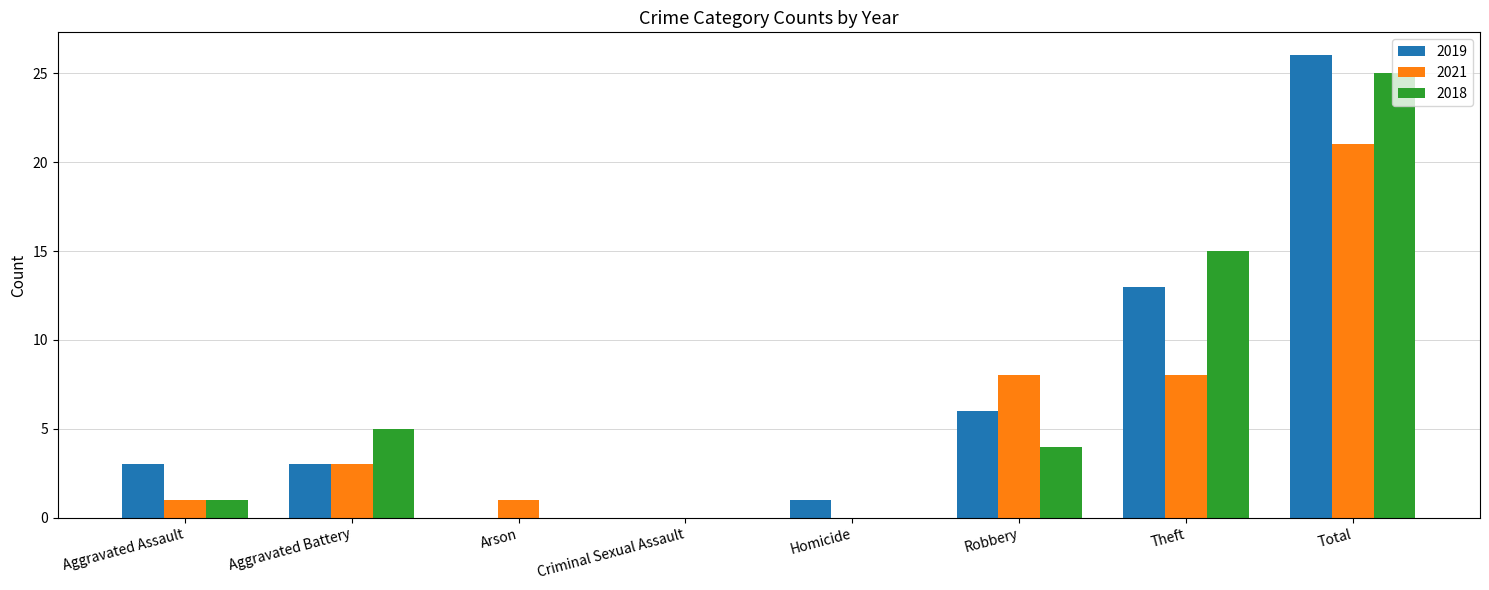

At which category is the sum across all series the highest?

Total